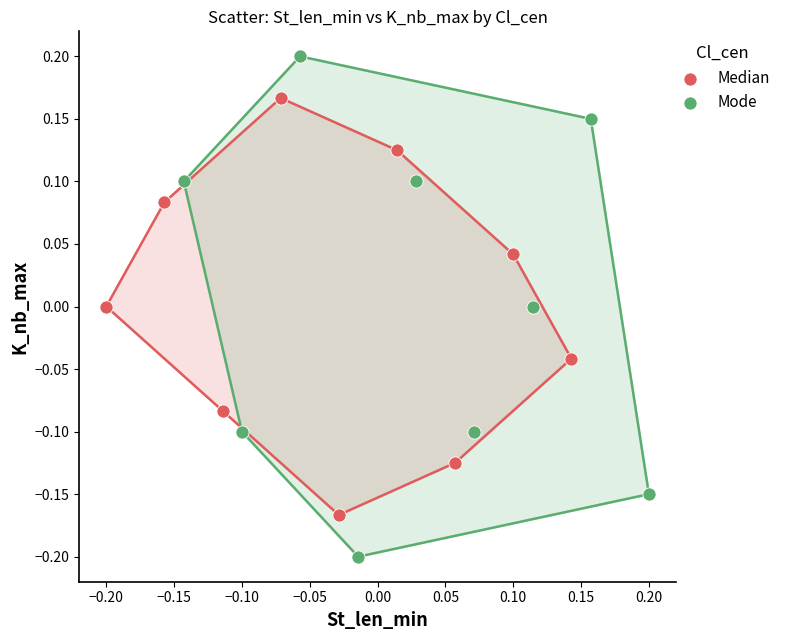

Which series contains the lowest Y value?

Mode